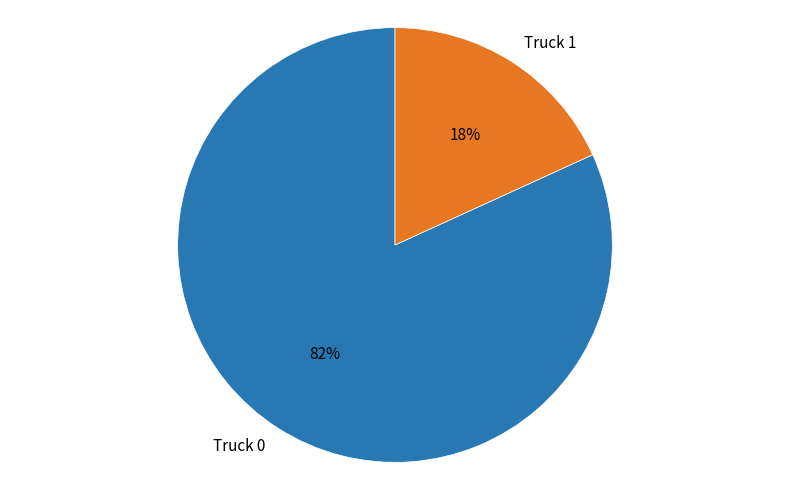

To the nearest percent, what percentage of the pie is Truck 1?

18%